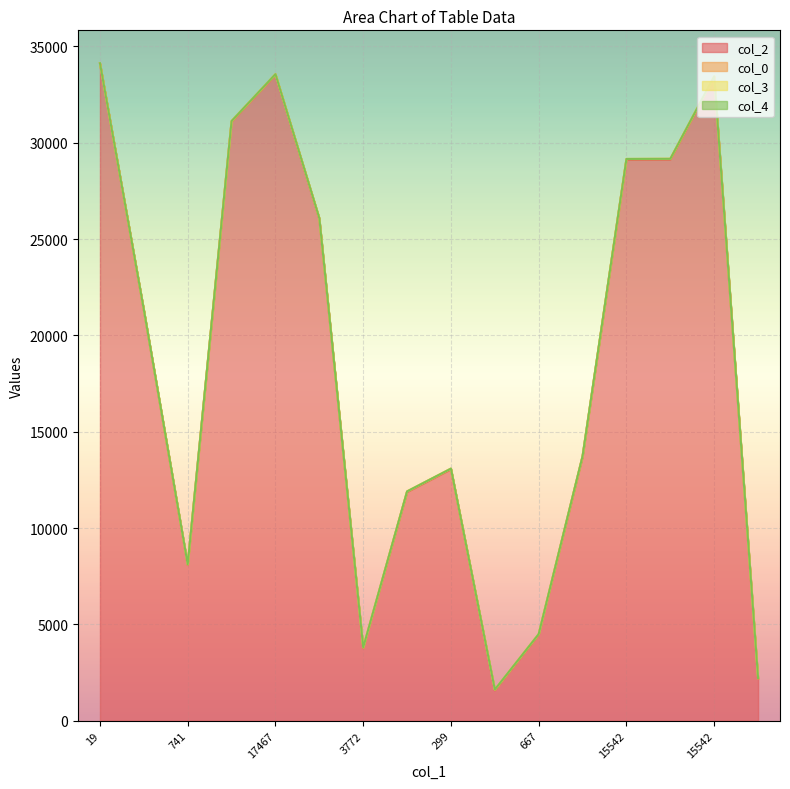

True or false: col_2 and col_3 intersect in this chart.

False